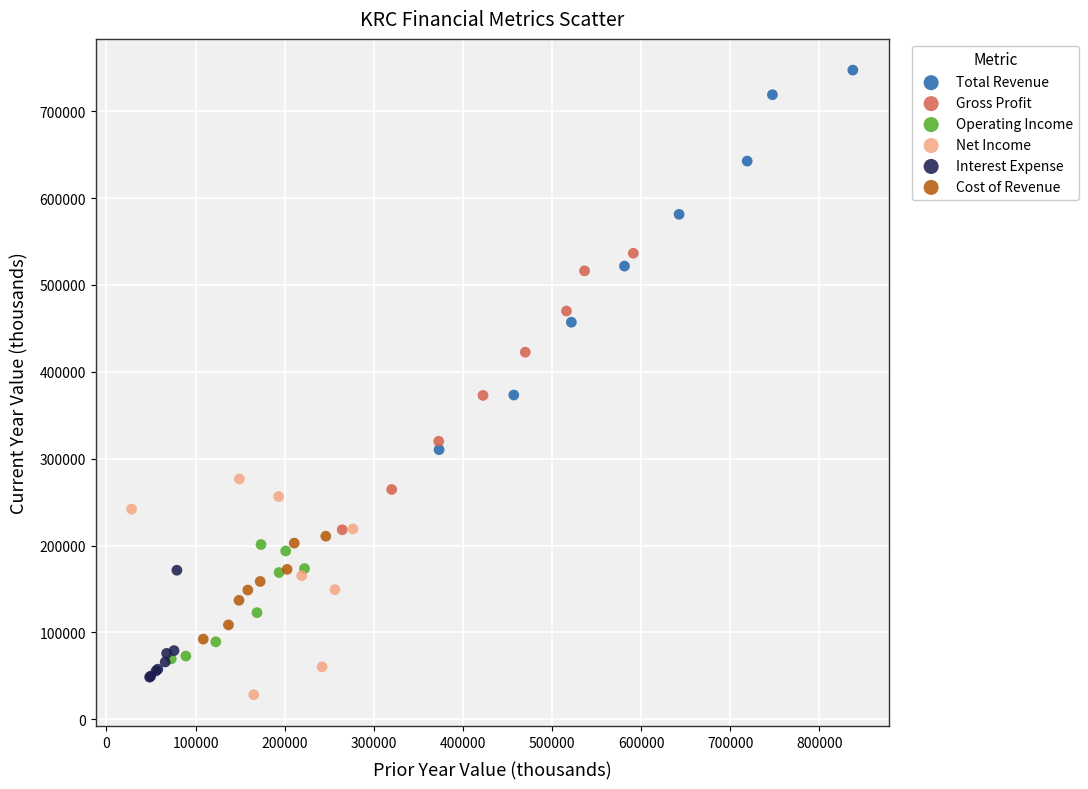

What are all the series names shown in the legend?

Total Revenue, Gross Profit, Operating Income, Net Income, Interest Expense, Cost of Revenue